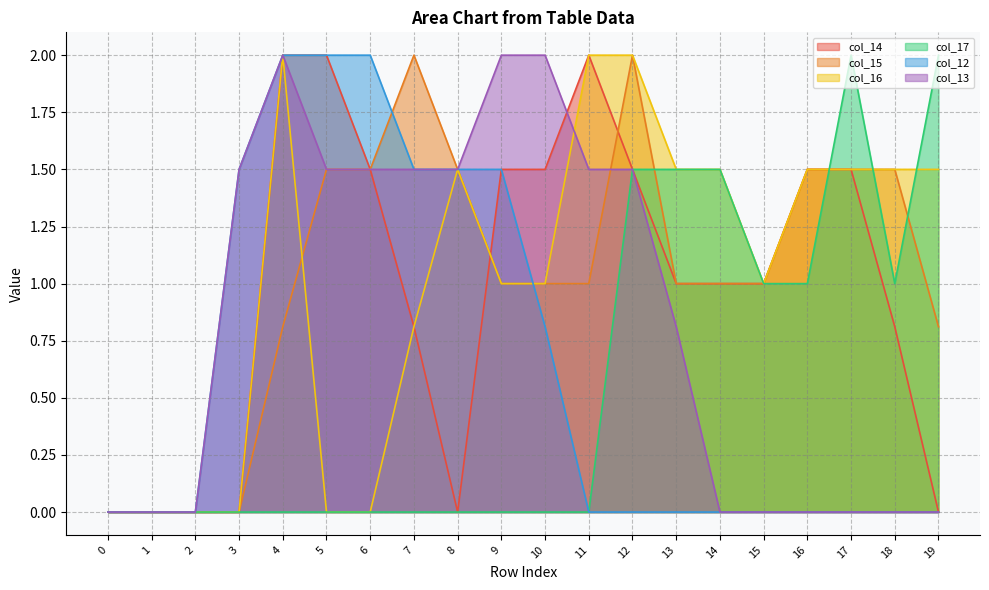

Reading left to right, extract all data points from this chart.

col_14: 0=0.0	1=0.0	2=0.0	3=0.0	4=2.0	5=2.0	6=1.5	7=0.8	8=0.0	9=1.5	10=1.5	11=2.0	12=1.5	13=1.0	14=1.0	15=1.0	16=1.5	17=1.5	18=0.8	19=0.0
col_15: 0=0.0	1=0.0	2=0.0	3=0.0	4=0.8	5=1.5	6=1.5	7=2.0	8=1.5	9=1.0	10=1.0	11=1.0	12=2.0	13=1.0	14=1.0	15=1.0	16=1.5	17=1.5	18=1.5	19=0.8
col_16: 0=0.0	1=0.0	2=0.0	3=0.0	4=2.0	5=0.0	6=0.0	7=0.8	8=1.5	9=1.0	10=1.0	11=2.0	12=2.0	13=1.5	14=1.5	15=1.0	16=1.5	17=1.5	18=1.5	19=1.5
col_17: 0=0.0	1=0.0	2=0.0	3=0.0	4=0.0	5=0.0	6=0.0	7=0.0	8=0.0	9=0.0	10=0.0	11=0.0	12=1.5	13=1.5	14=1.5	15=1.0	16=1.0	17=2.0	18=1.0	19=2.0
col_12: 0=0.0	1=0.0	2=0.0	3=1.5	4=2.0	5=2.0	6=2.0	7=1.5	8=1.5	9=1.5	10=0.8	11=0.0	12=0.0	13=0.0	14=0.0	15=0.0	16=0.0	17=0.0	18=0.0	19=0.0
col_13: 0=0.0	1=0.0	2=0.0	3=1.5	4=2.0	5=1.5	6=1.5	7=1.5	8=1.5	9=2.0	10=2.0	11=1.5	12=1.5	13=0.8	14=0.0	15=0.0	16=0.0	17=0.0	18=0.0	19=0.0